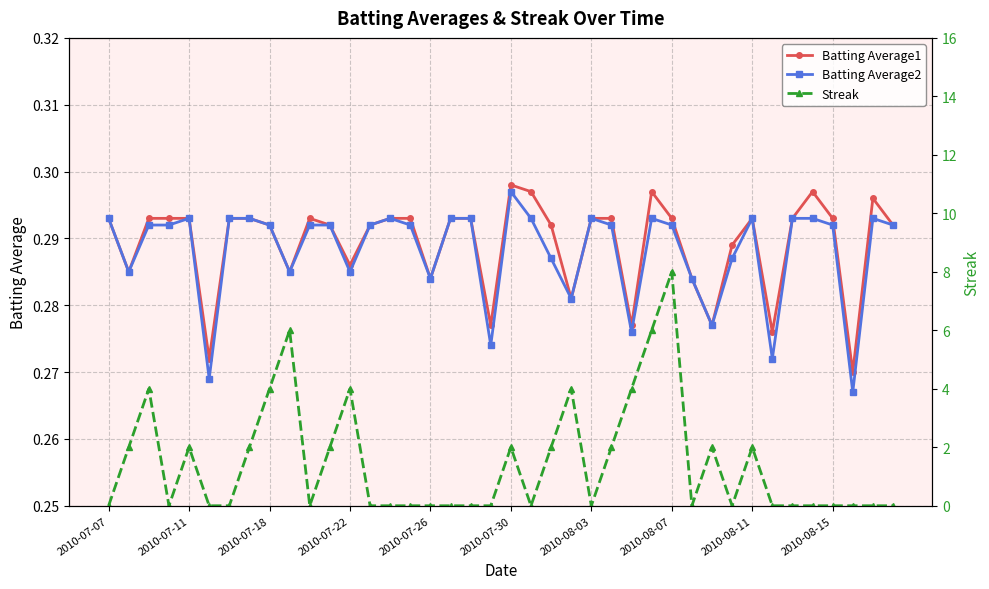

What is the sum of all Batting Average1 values?

11.6